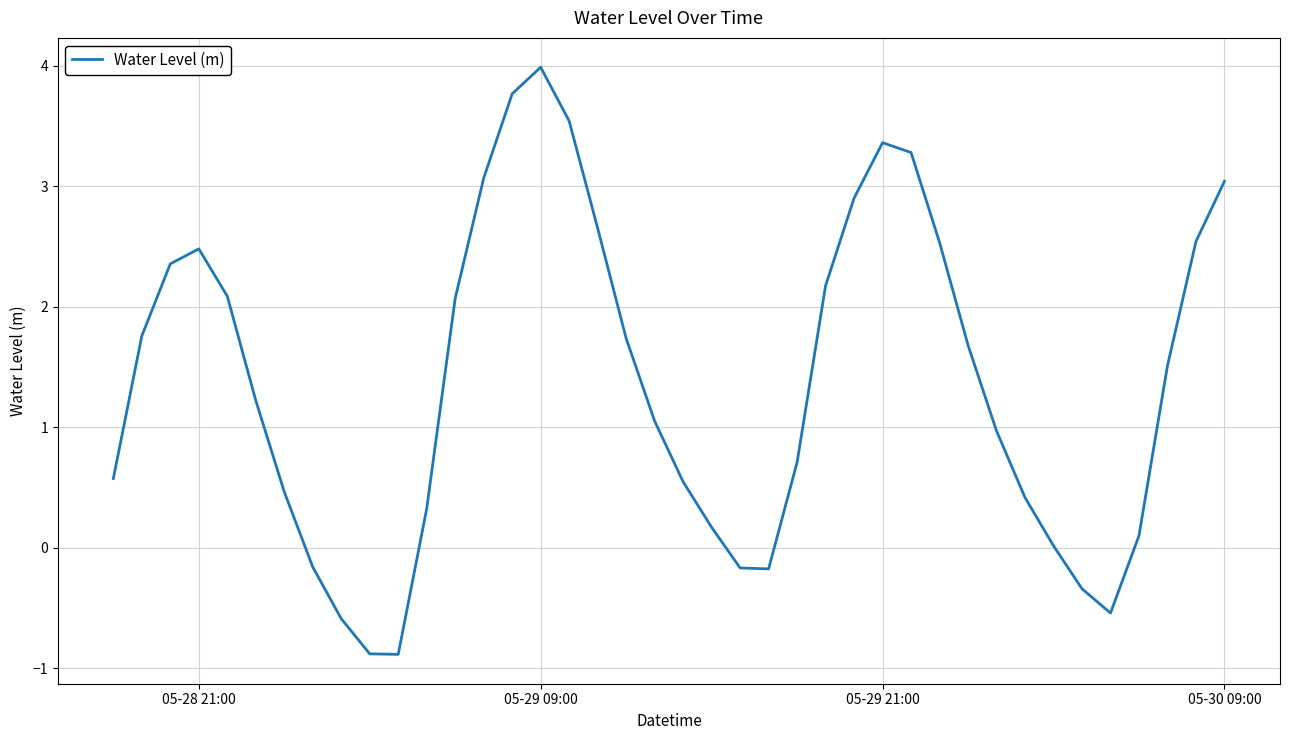

What is the minimum value shown in the chart?

-0.9